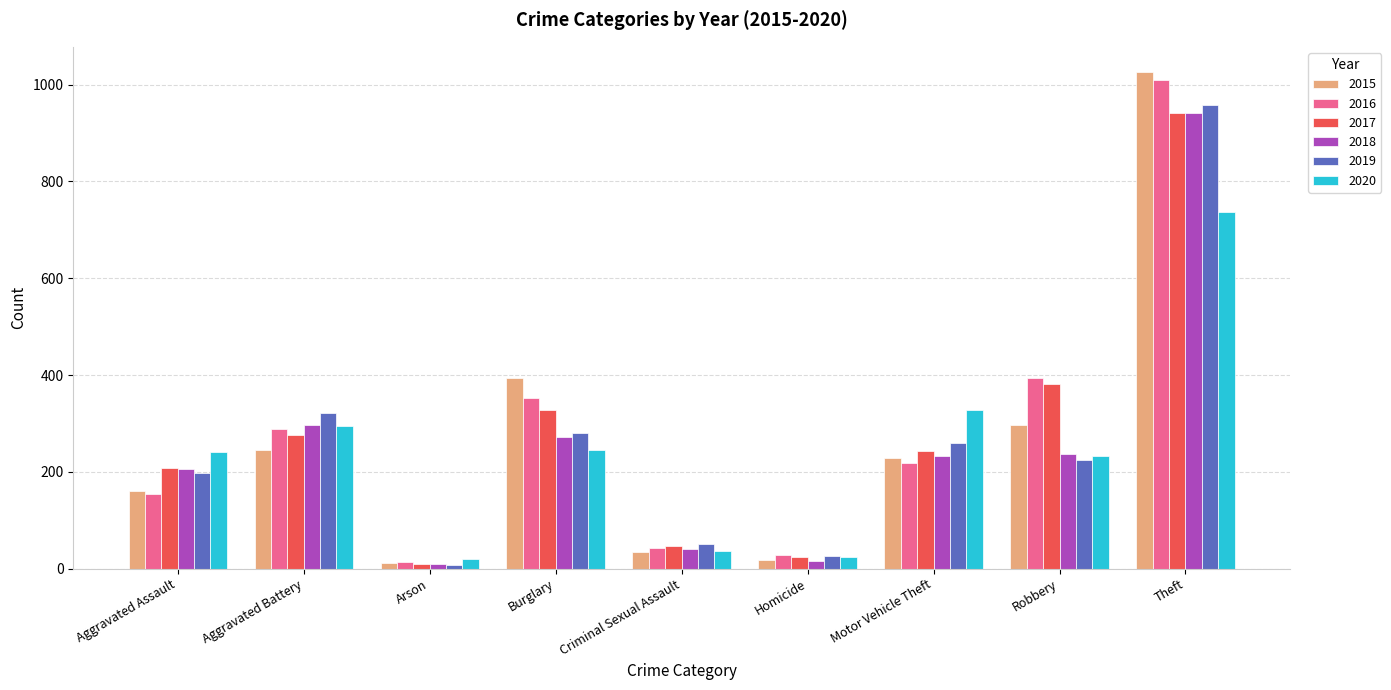

Is the value of 2018 at Aggravated Battery greater than the value of 2019 at Arson?

Yes